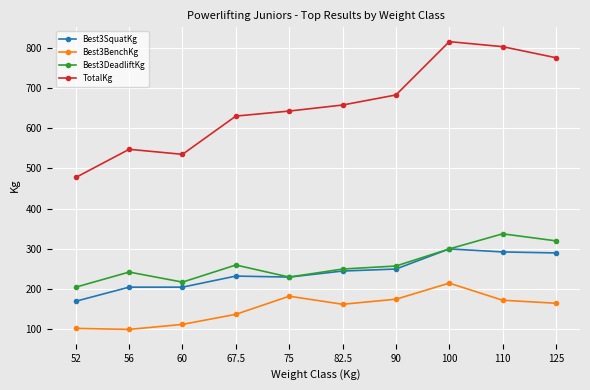

True or false: Best3BenchKg and Best3SquatKg intersect in this chart.

False